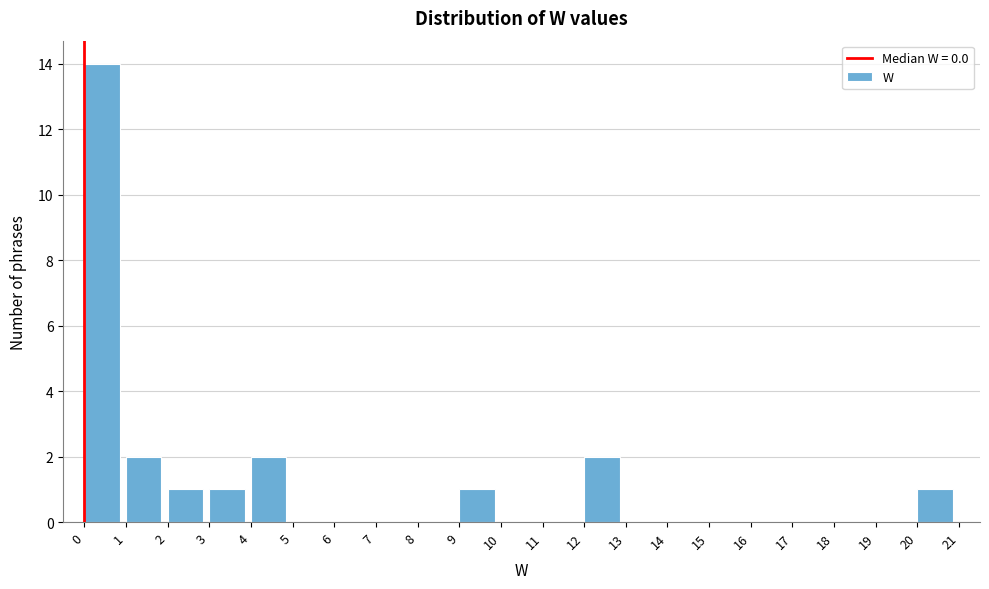

Over which range of the x-axis is the bar tallest?

0 to 1